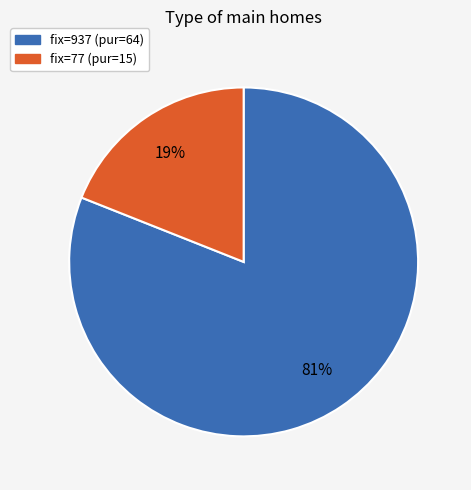

To the nearest percent, what is the difference between the largest and smallest slice percentages?

62%